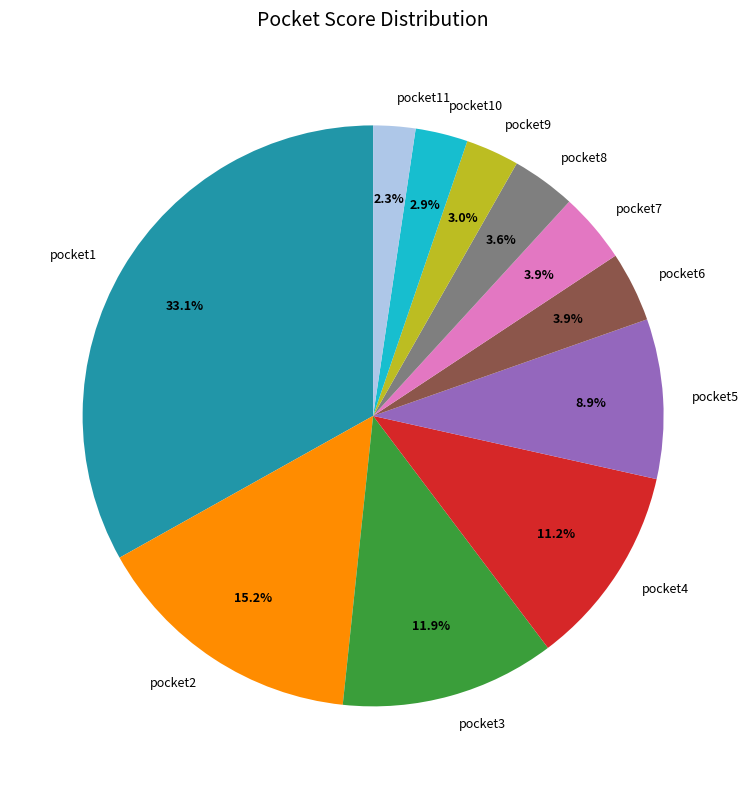

What percentage is the pocket7 slice, to the nearest percent?

4%